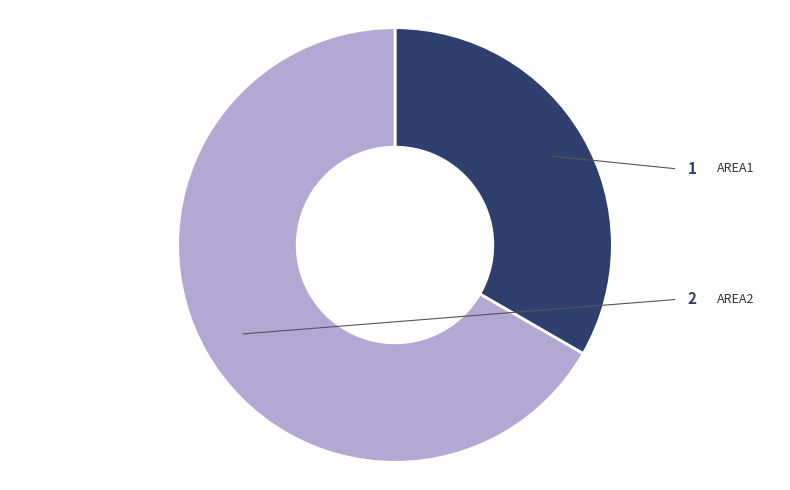

What percentage is the AREA2 slice, to the nearest percent?

67%